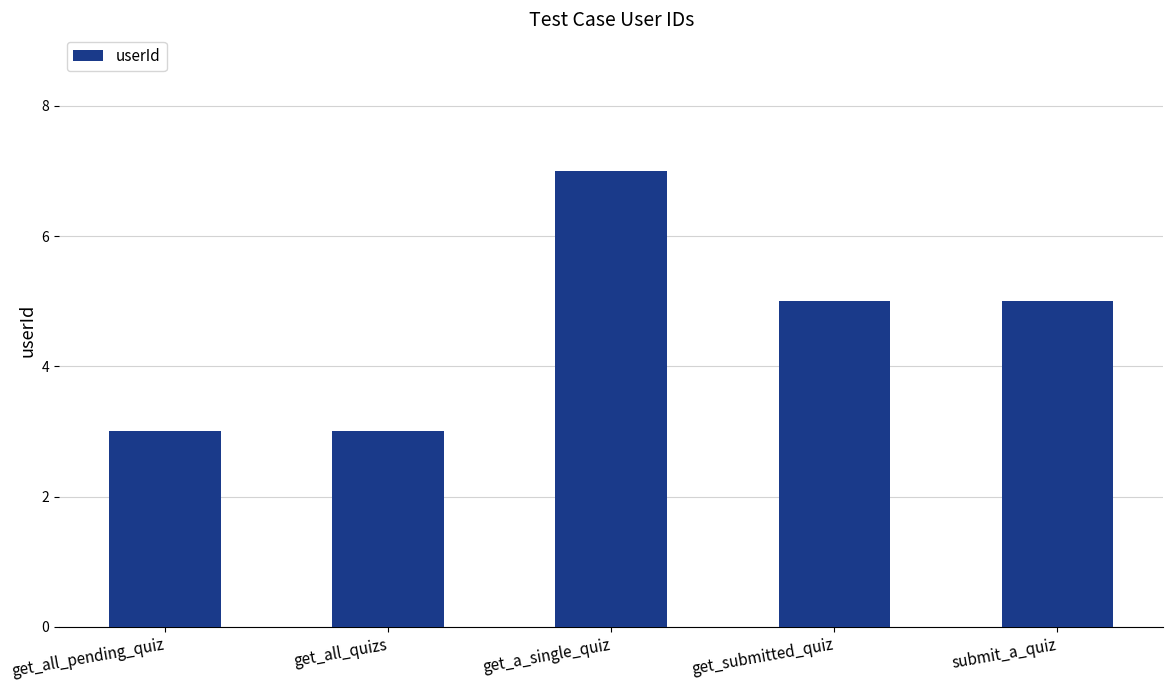

How many values are between 3 and 5?

4